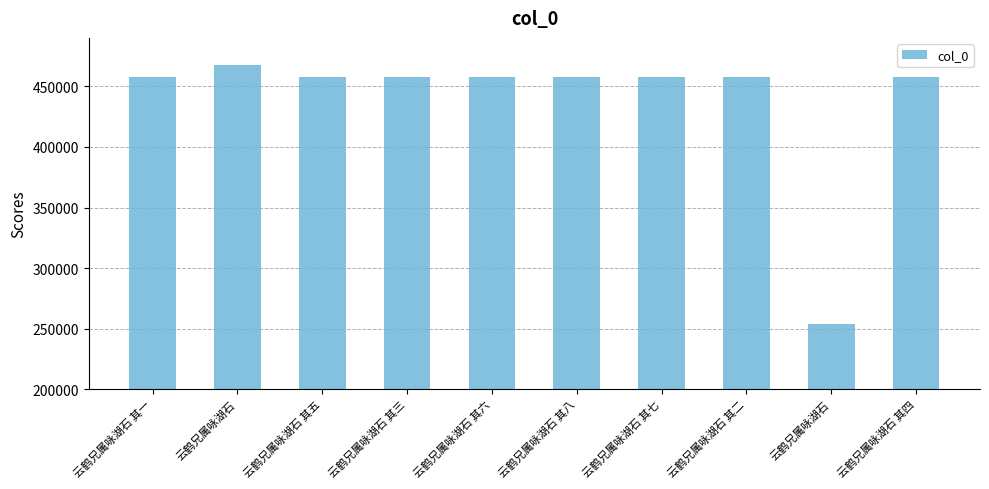

Where is the data nearest to the value 360757?

云鹤兄属咏湖石 其一